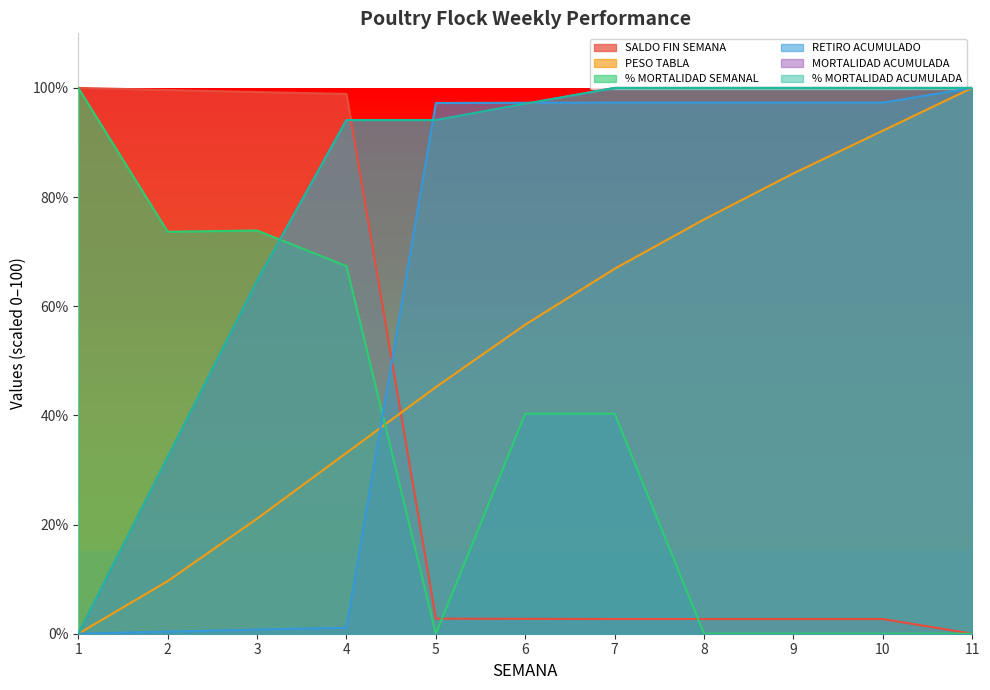

What is the difference between the maximum and minimum values in the RETIRO ACUMULADO series?

100.0